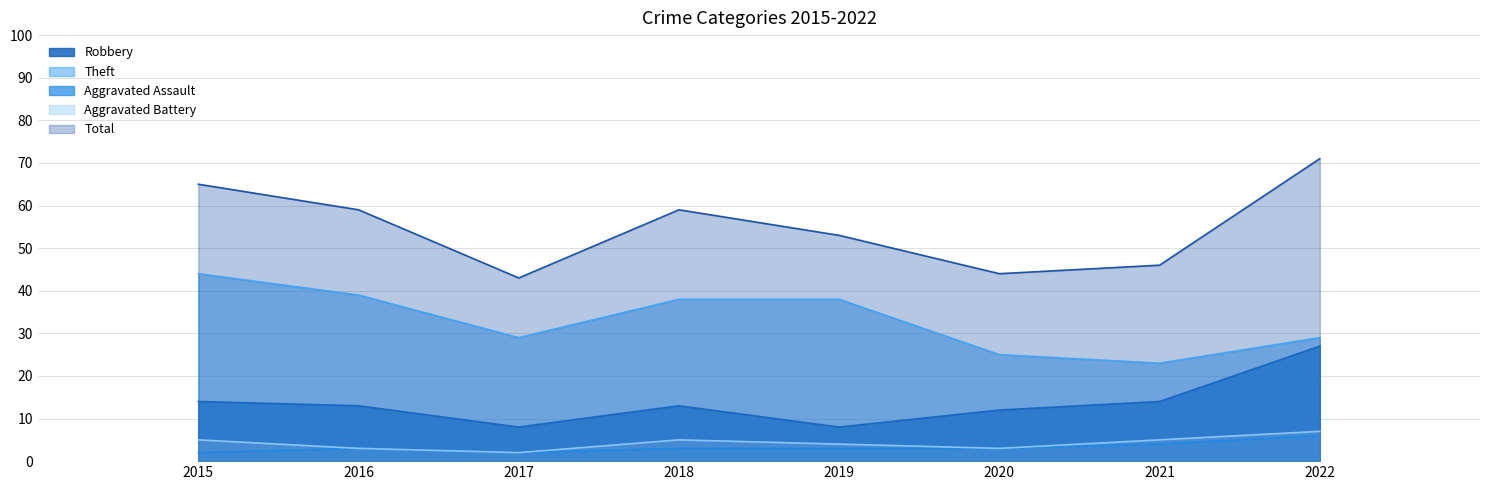

Rank the series by their maximum value, from highest to lowest.

Total, Theft, Robbery, Aggravated Battery, Aggravated Assault